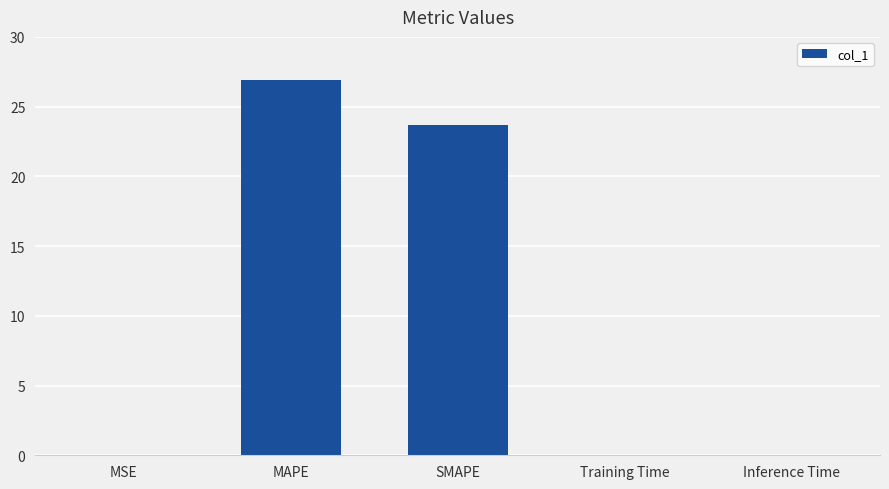

Approximately how many times larger is the value at MAPE compared to SMAPE?

1.1